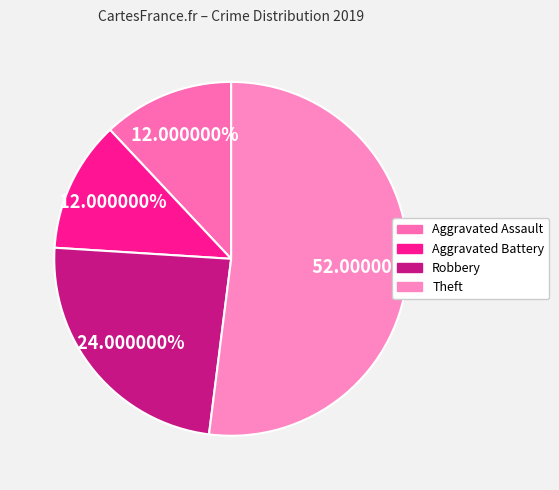

How many segments does this pie chart have?

4